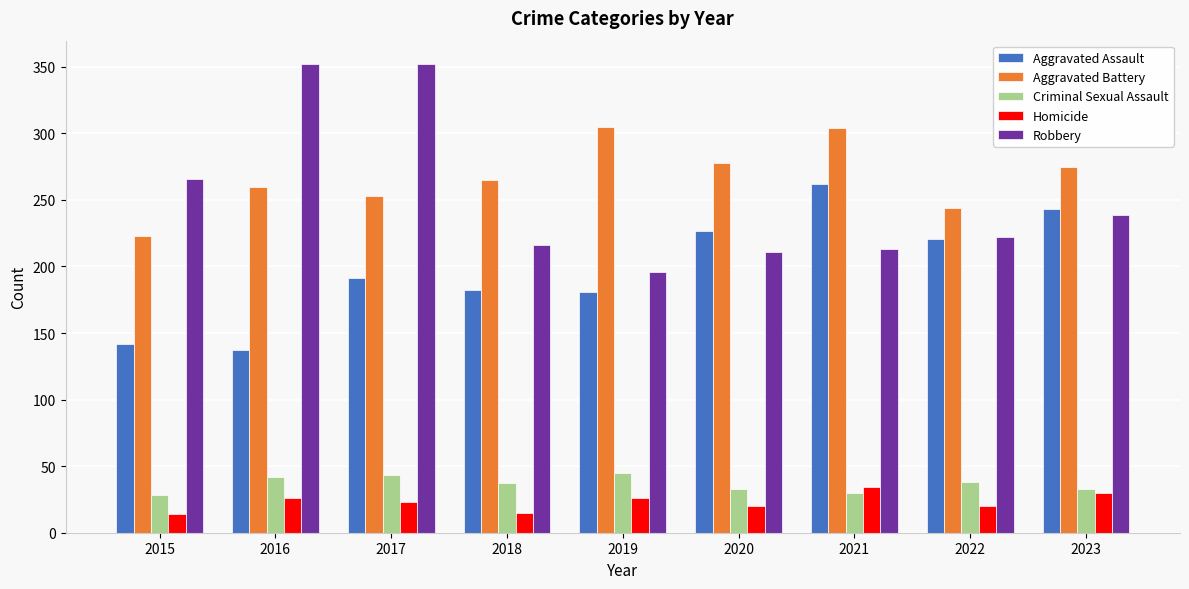

What is the difference between the highest and lowest values at 2017?

329